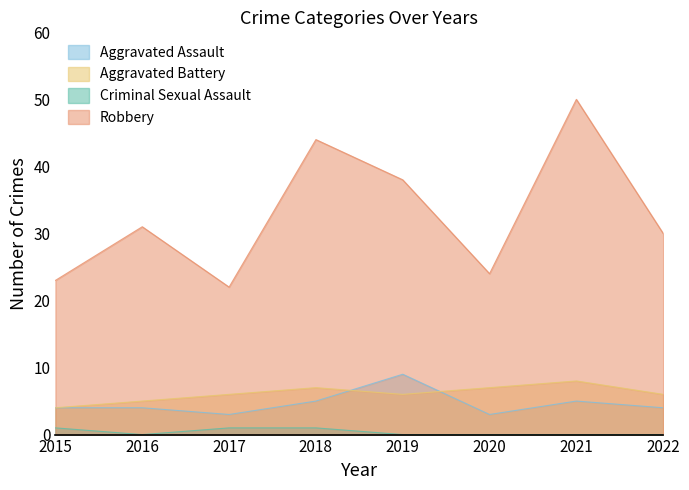

At which label does Robbery reach its peak?

2021